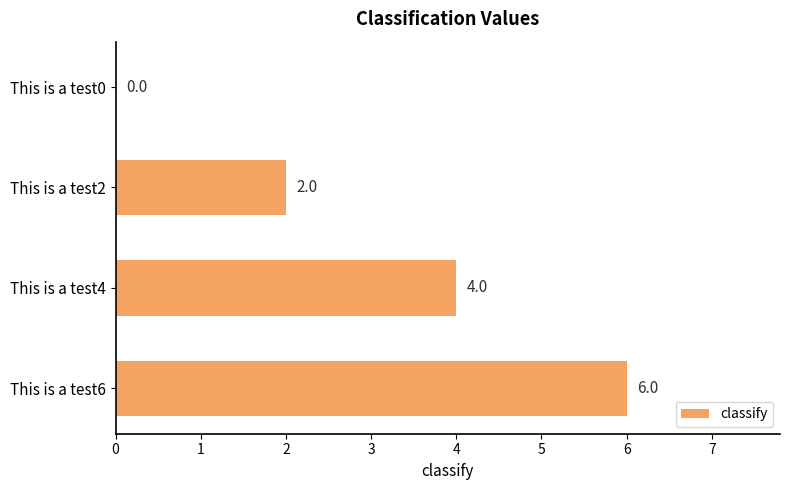

Count the values in the range 2 to 6.

3